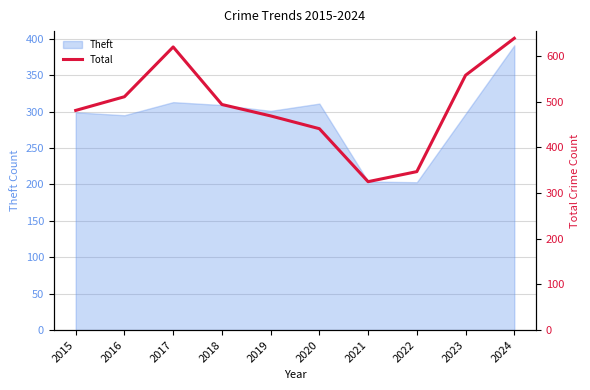

What is the greatest value displayed?

639